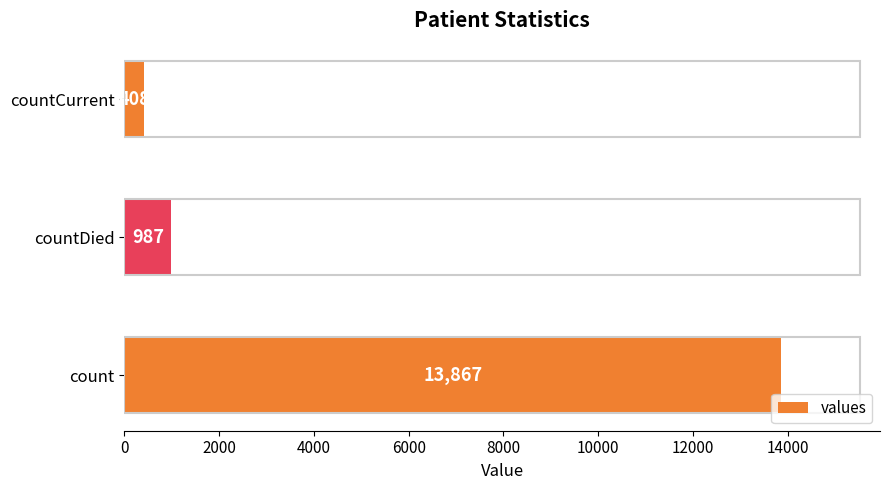

Between count and countCurrent, which is larger?

count